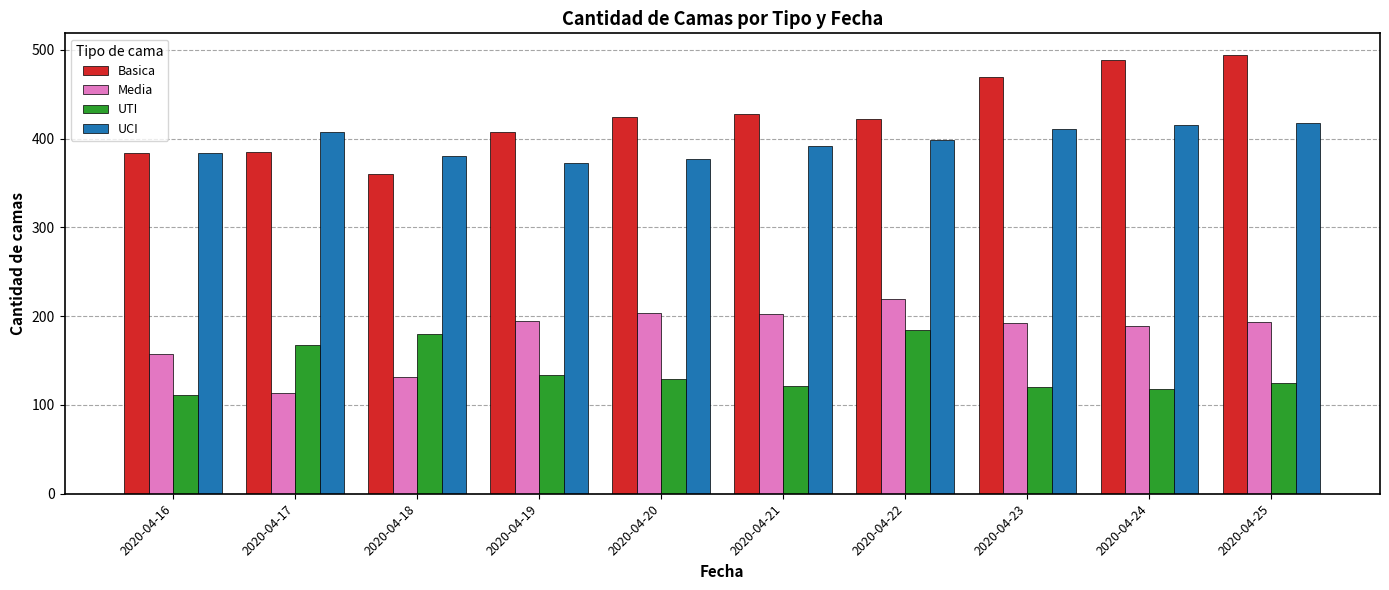

How many data points in Media are less than 193?

5